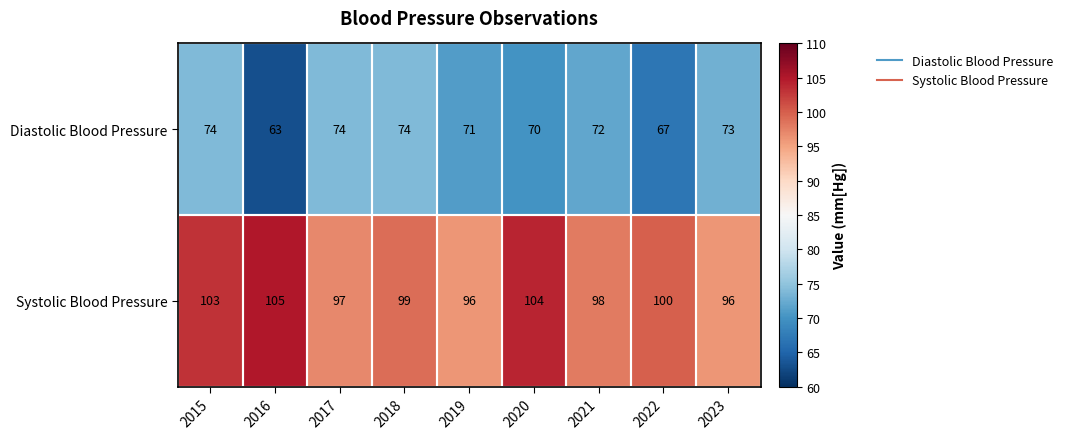

How many categories are shown in the chart?

9